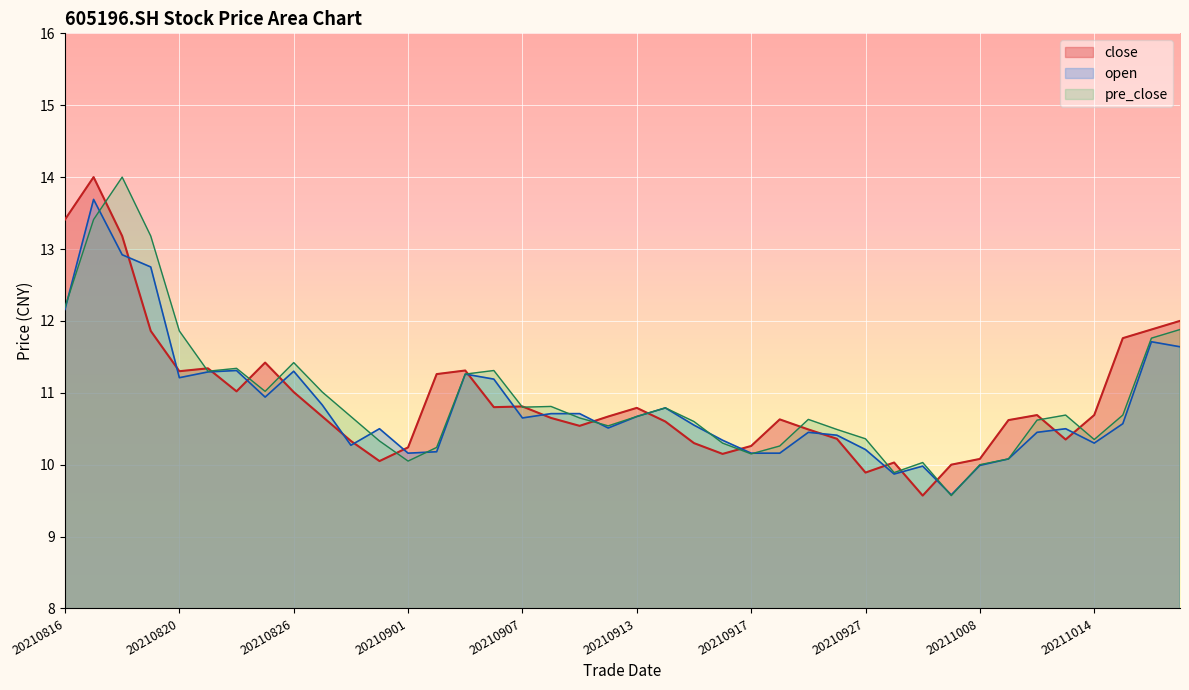

True or false: open and close cross at least once.

True